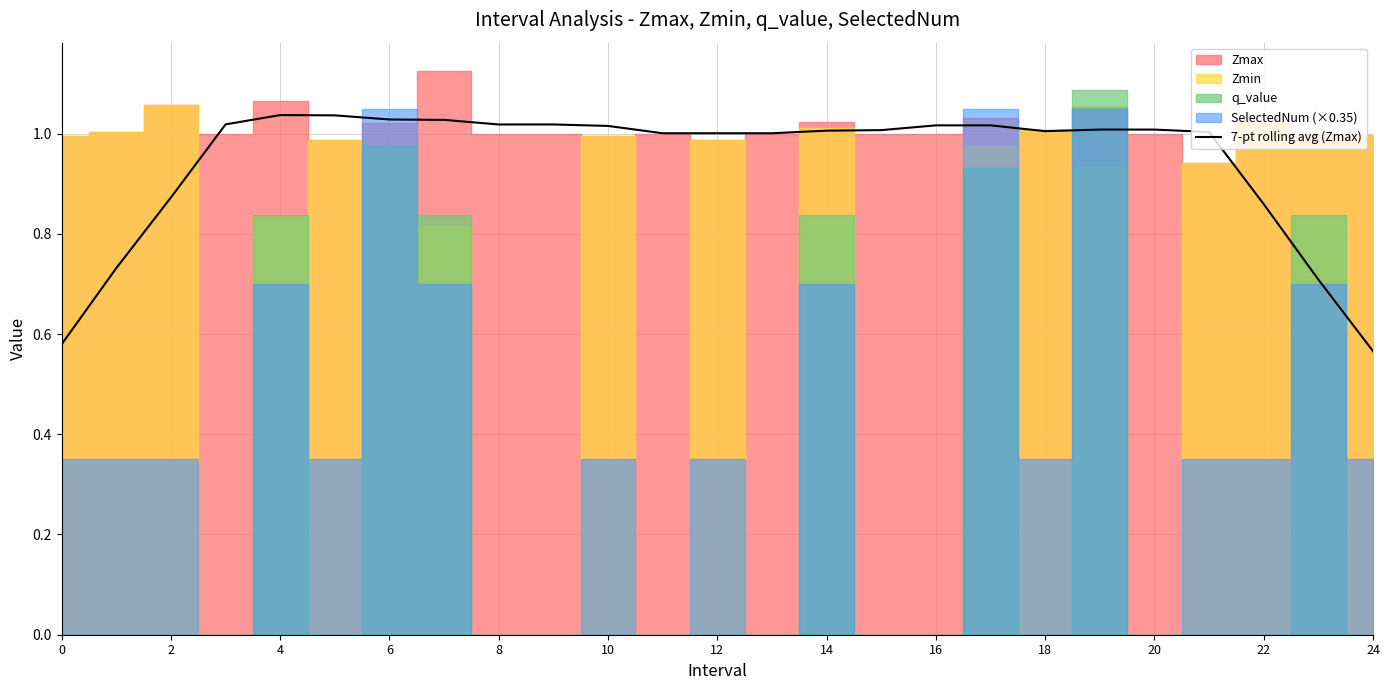

How many data points does each series have?

25